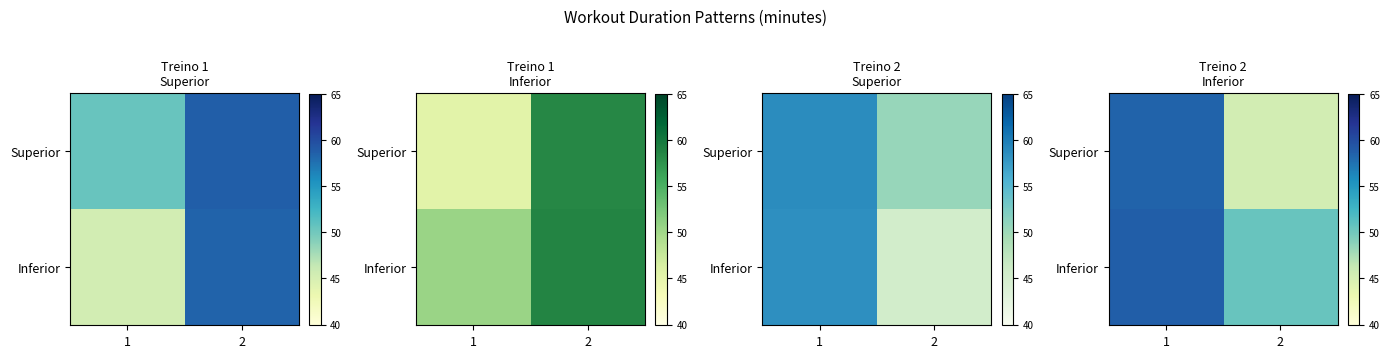

Rank the series at 2 from highest to lowest value.

Inferior, Superior